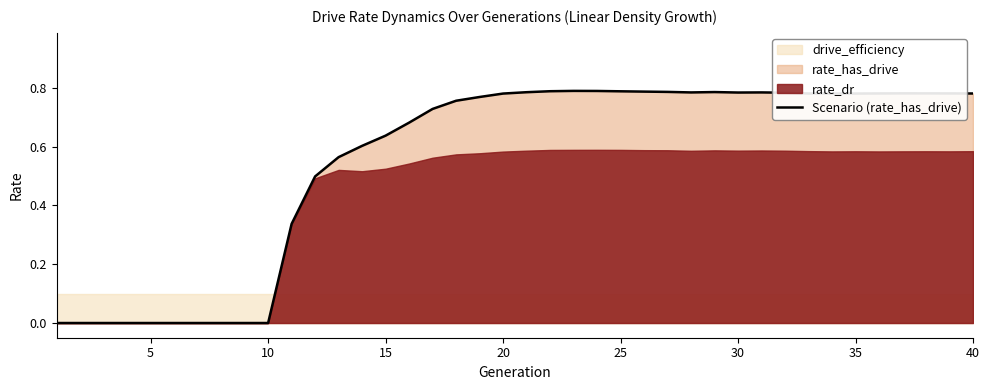

What is the greatest value displayed?

0.8